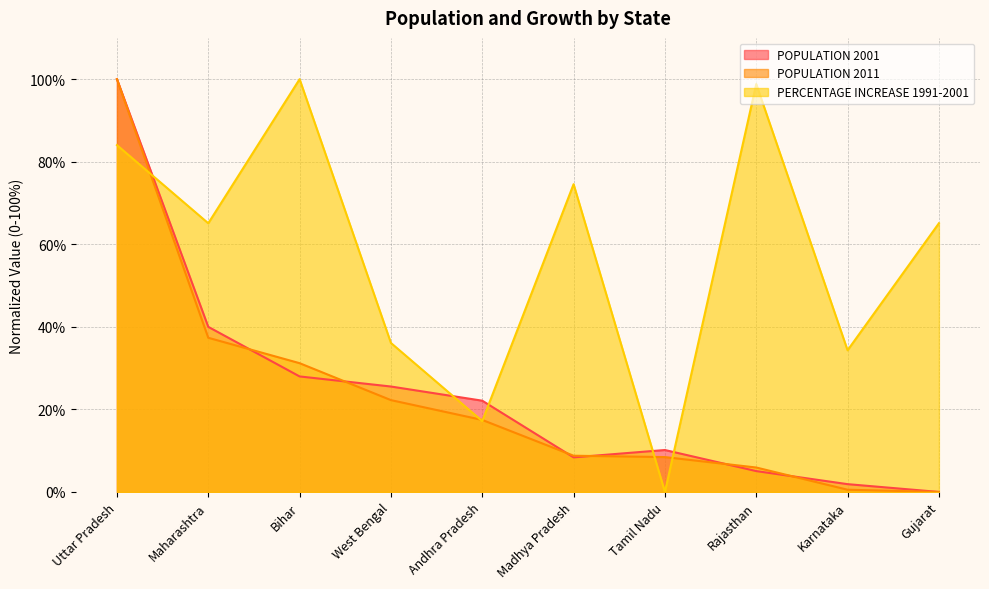

At how many categories does at least one series exceed 95?

3